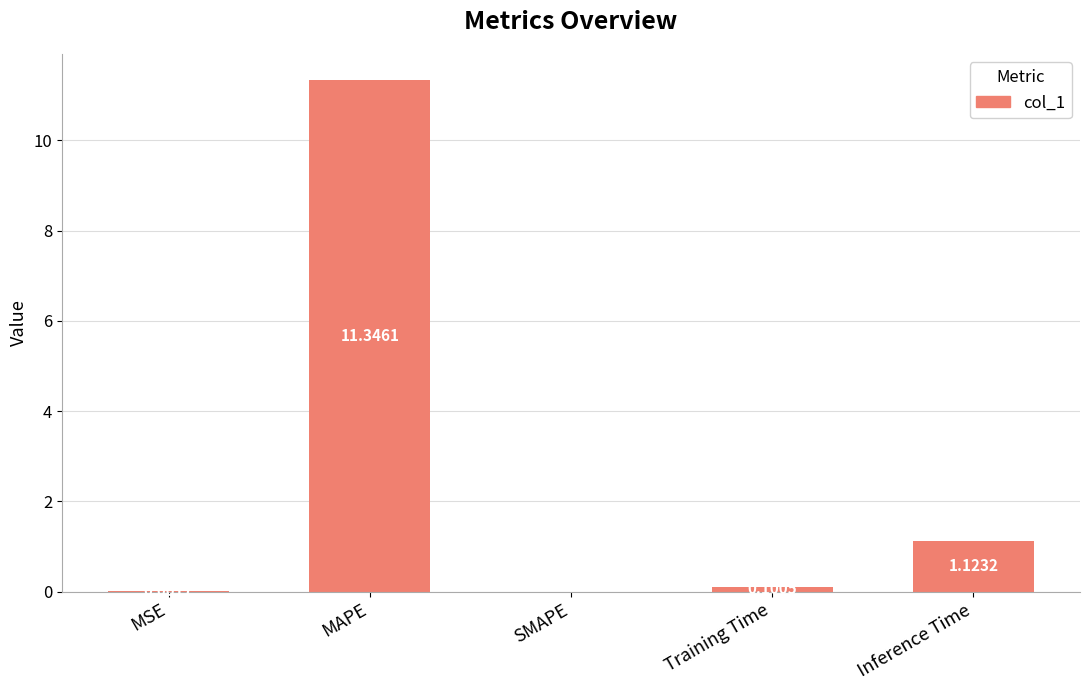

What is the sum of all values?

12.6